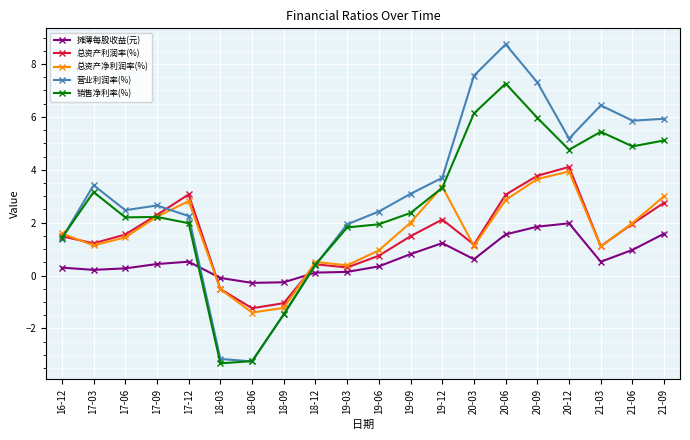

What position from the left is 21-09?

20